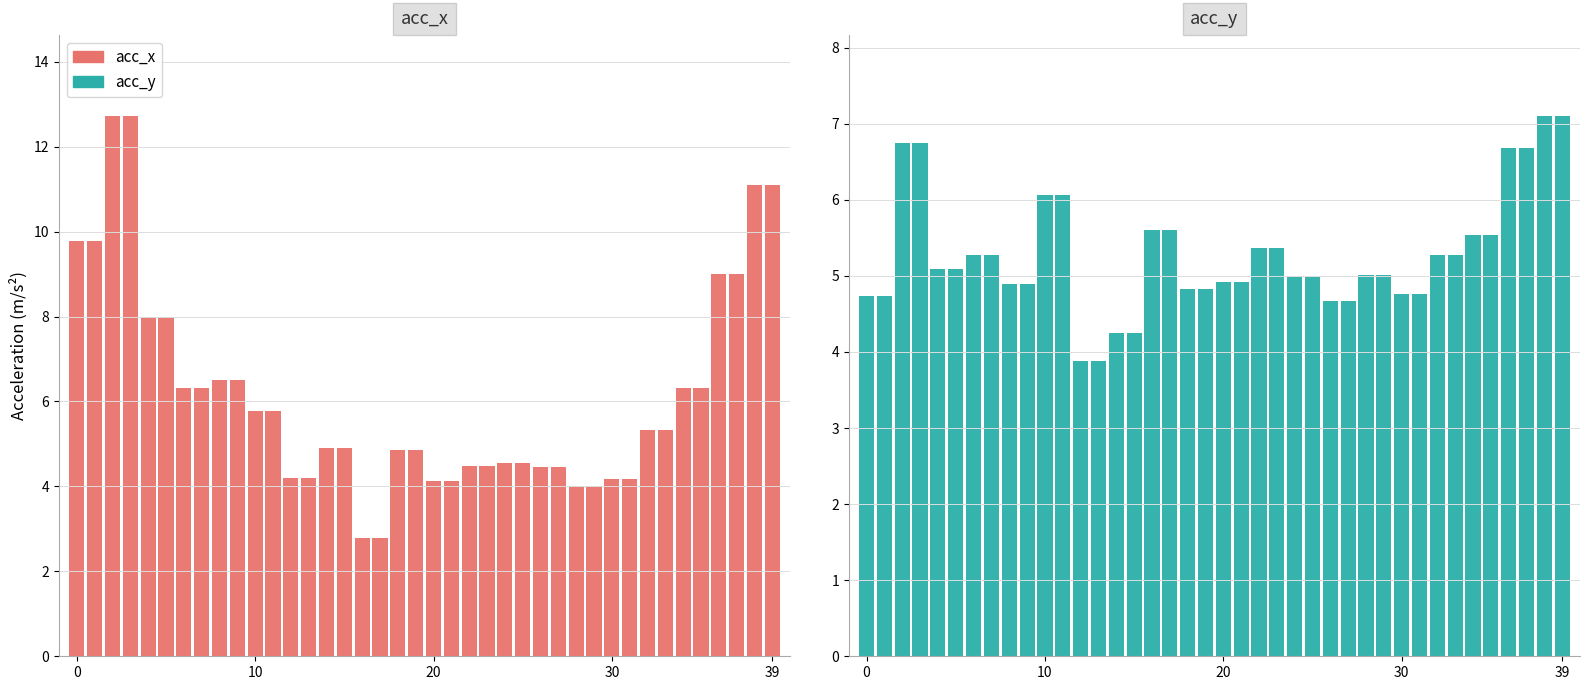

How many bars are there in total?

80